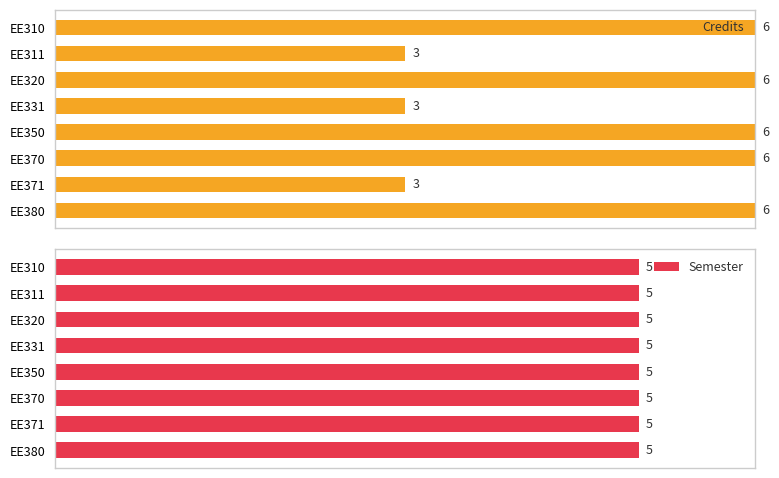

How many distinct data groups are displayed?

2